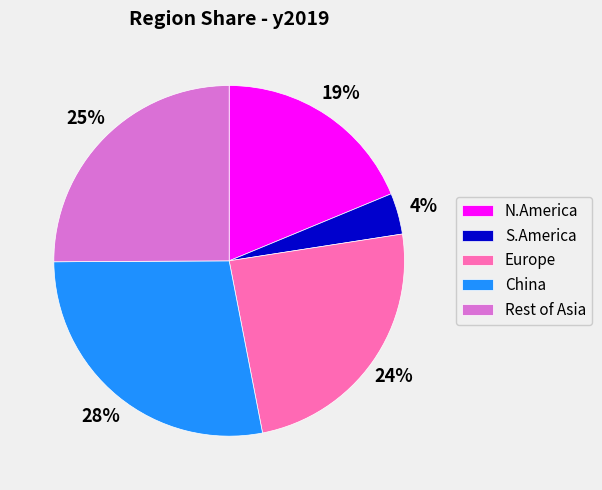

Count the number of slices in the pie.

5